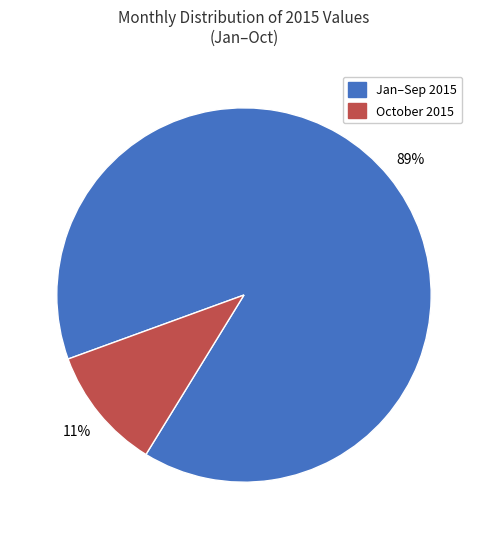

Is there any slice that represents more than half of the pie?

Yes